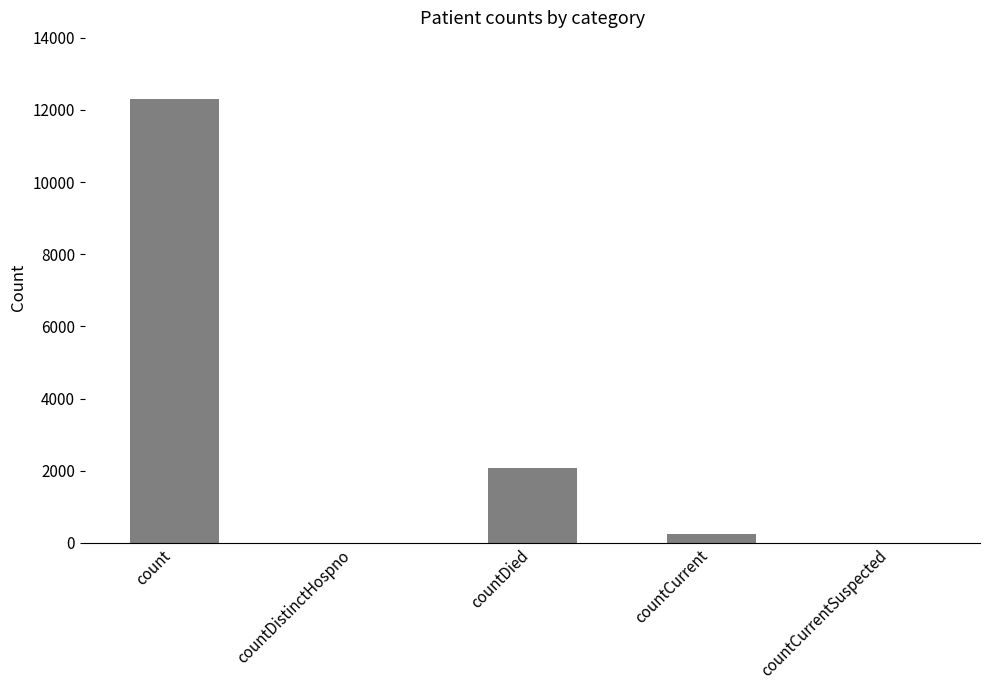

What is the average value?

2923